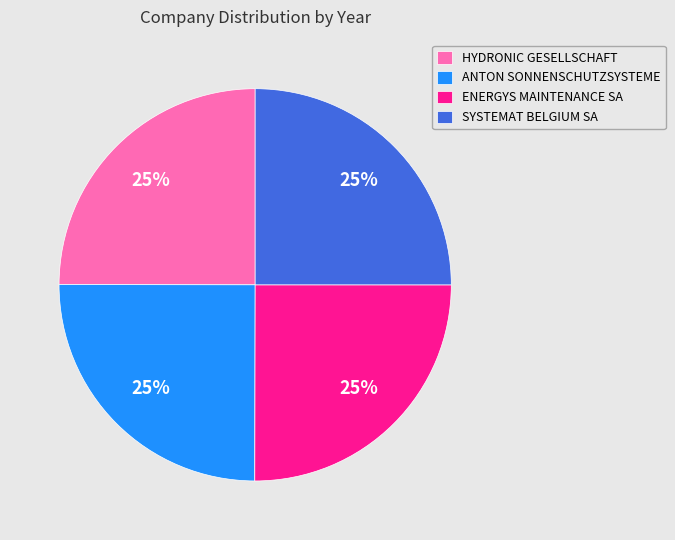

The HYDRONIC GESELLSCHAFT slice represents 31% of the pie. True or false?

False